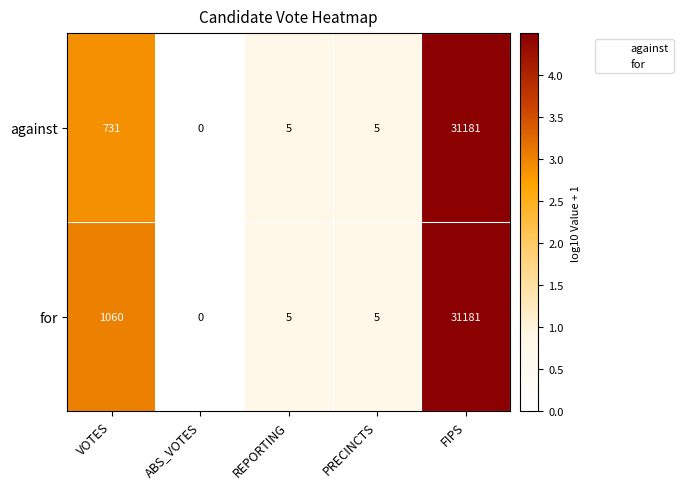

What value does the for series have at VOTES, to the nearest 50?

1050